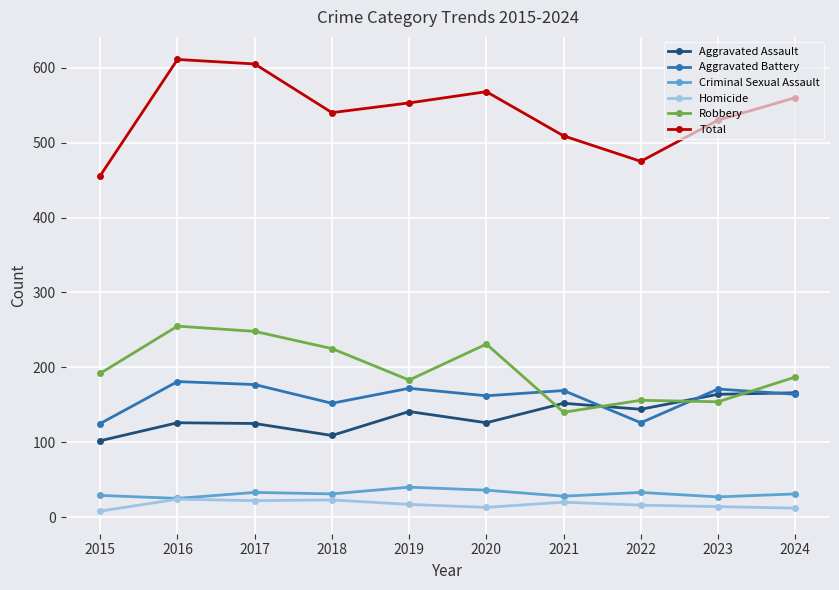

True or false: Robbery has more than 1 points higher than both neighbors.

True